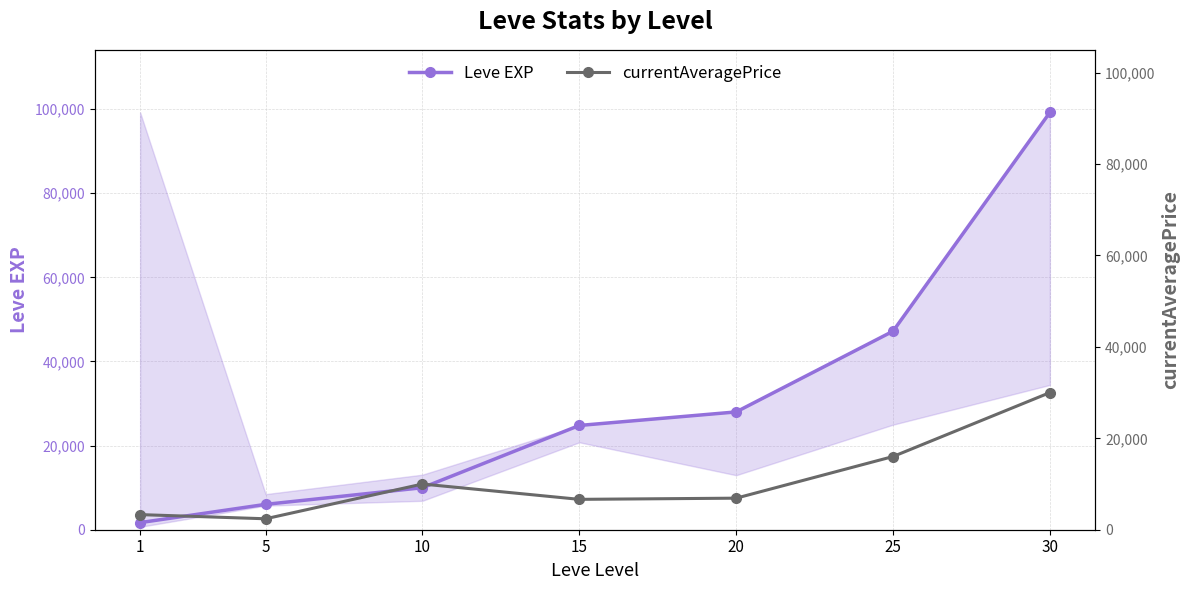

True or false: Leve EXP and currentAveragePrice intersect in this chart.

True